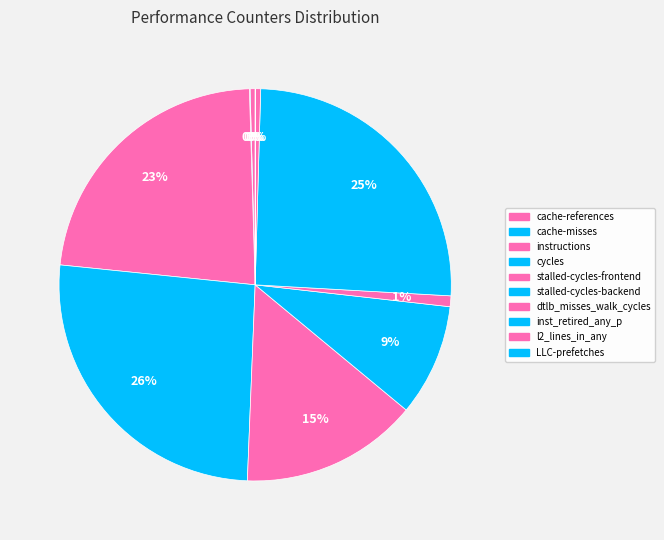

Which has a higher value, dtlb_misses_walk_cycles or stalled-cycles-frontend?

stalled-cycles-frontend